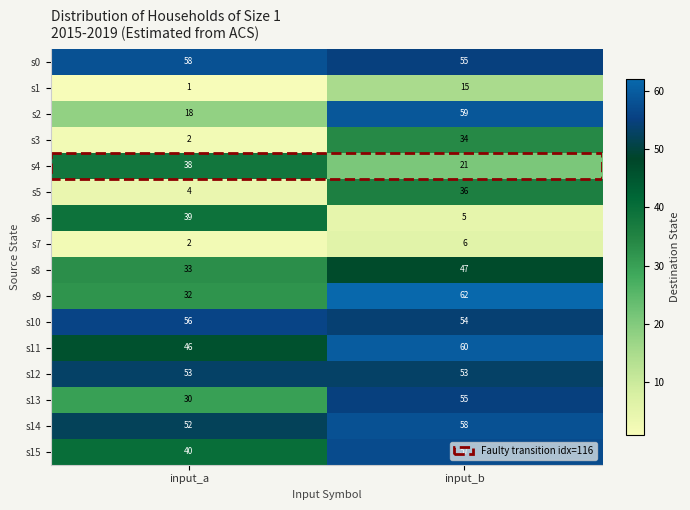

What is the average value of the s6 series?

22